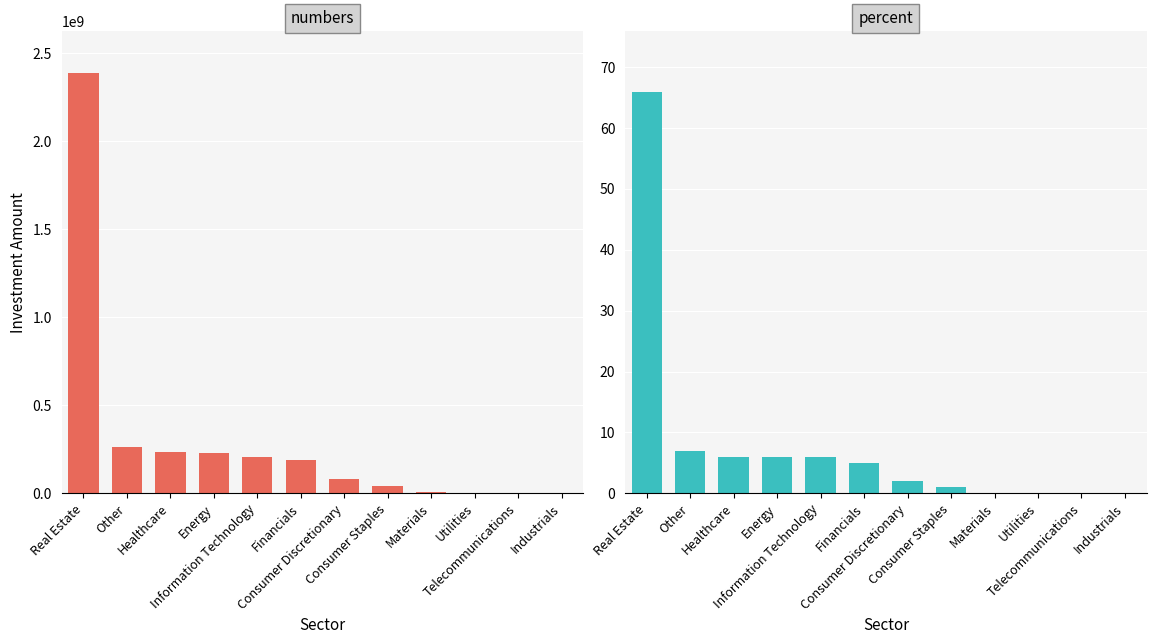

Reading left to right, list all the values displayed in this chart.

numbers: 2385985060	262344126	234545407	227295395	207032848	190402789	78718704	41251731	4733037	3600000	1060000	0
percent: 66	7	6	6	6	5	2	1	0	0	0	0